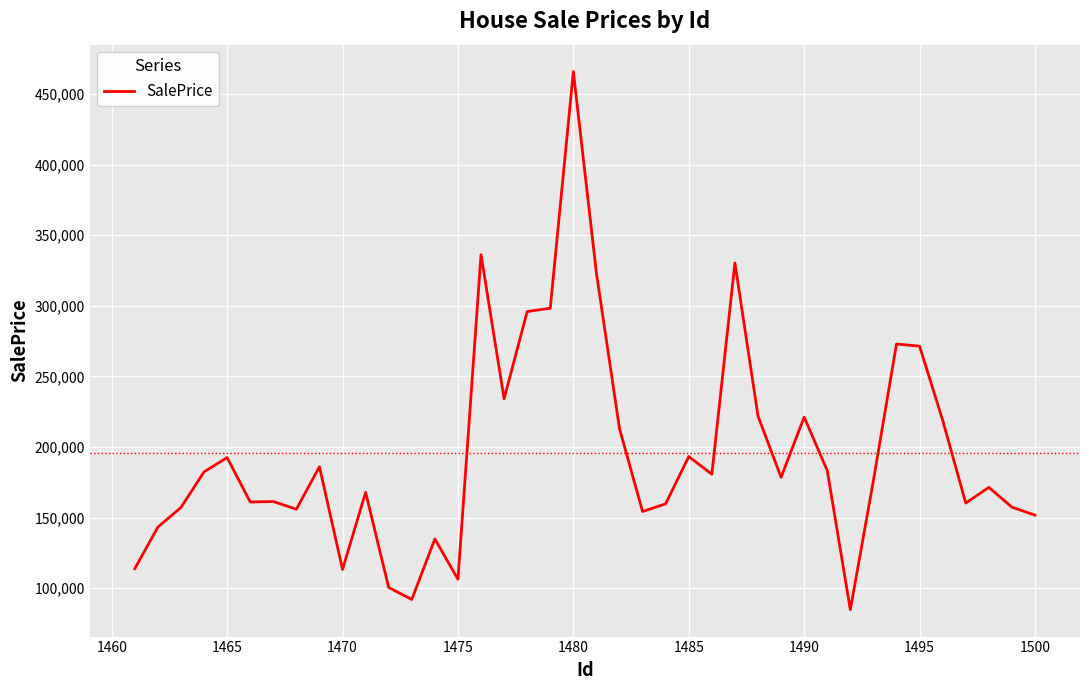

What is the smallest value displayed?

84787.0